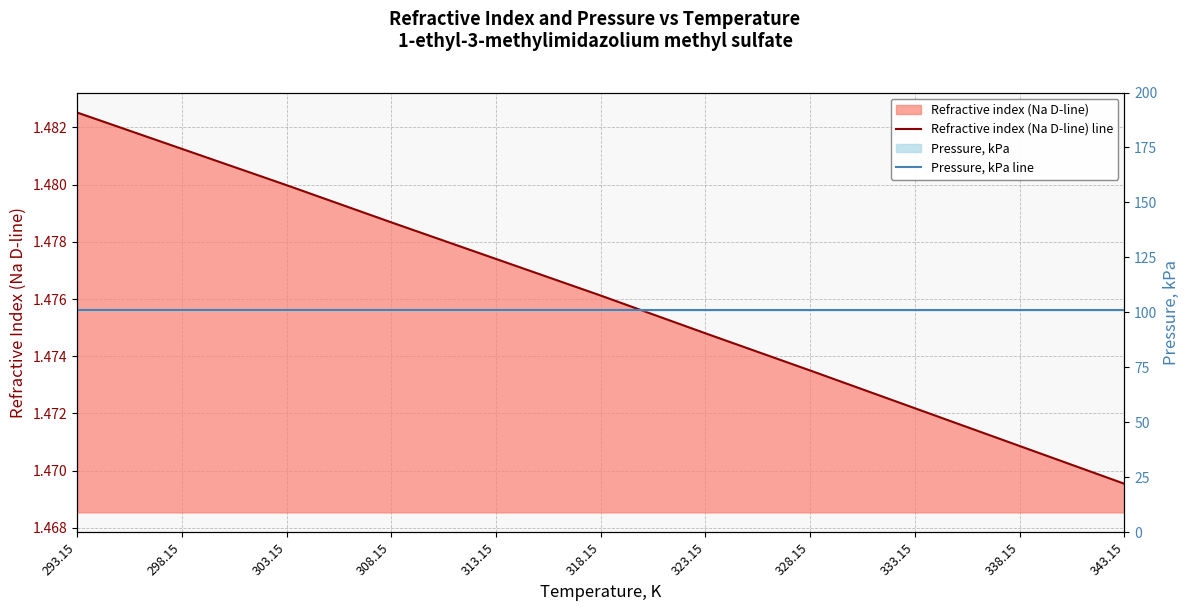

Is the value of Refractive index (Na D-line) line at 298.15 greater than the value of Pressure, kPa line at 308.15?

No